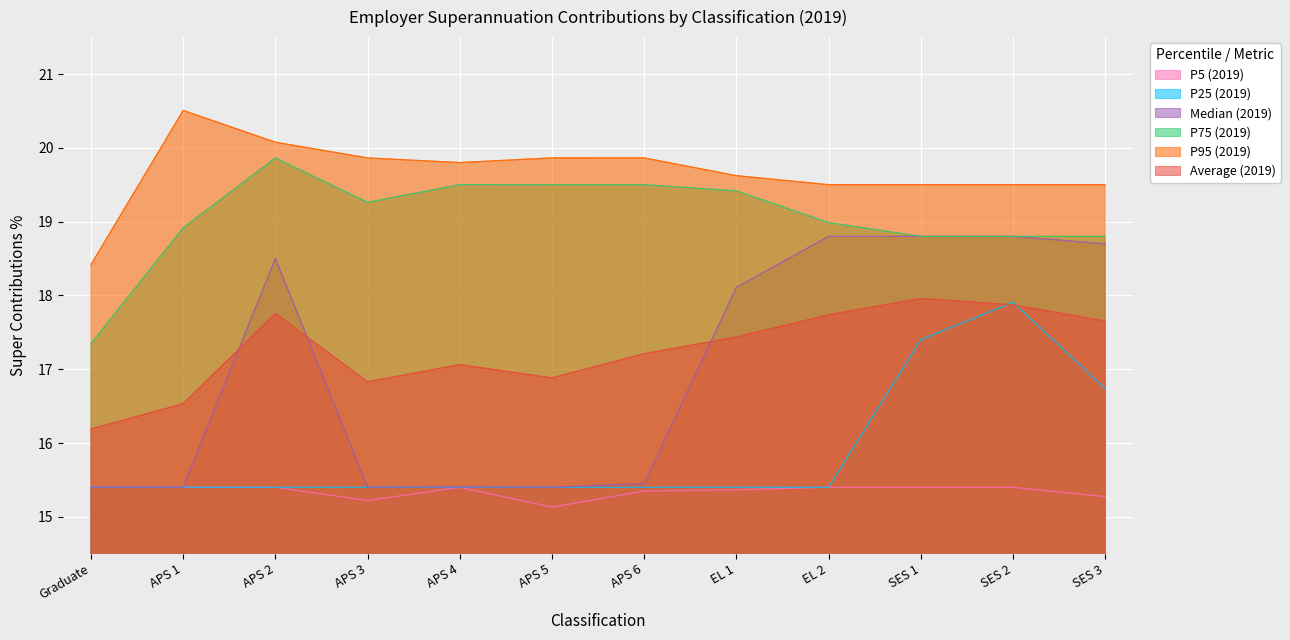

What is the value of the P25 (2019) point at the 4th from the left?

15.4